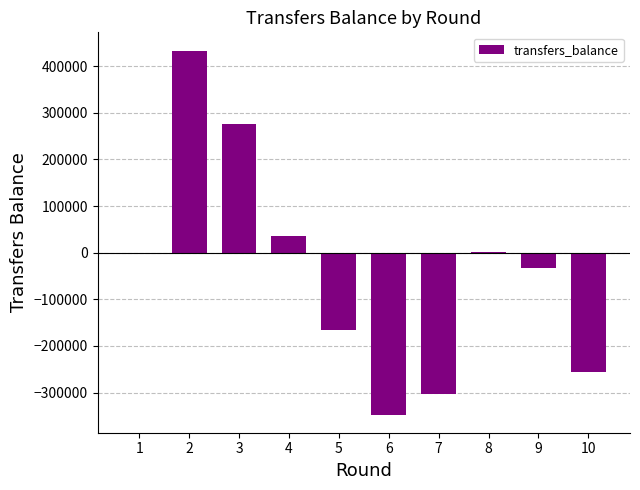

What is the change in value from 7 to 10?

+48874